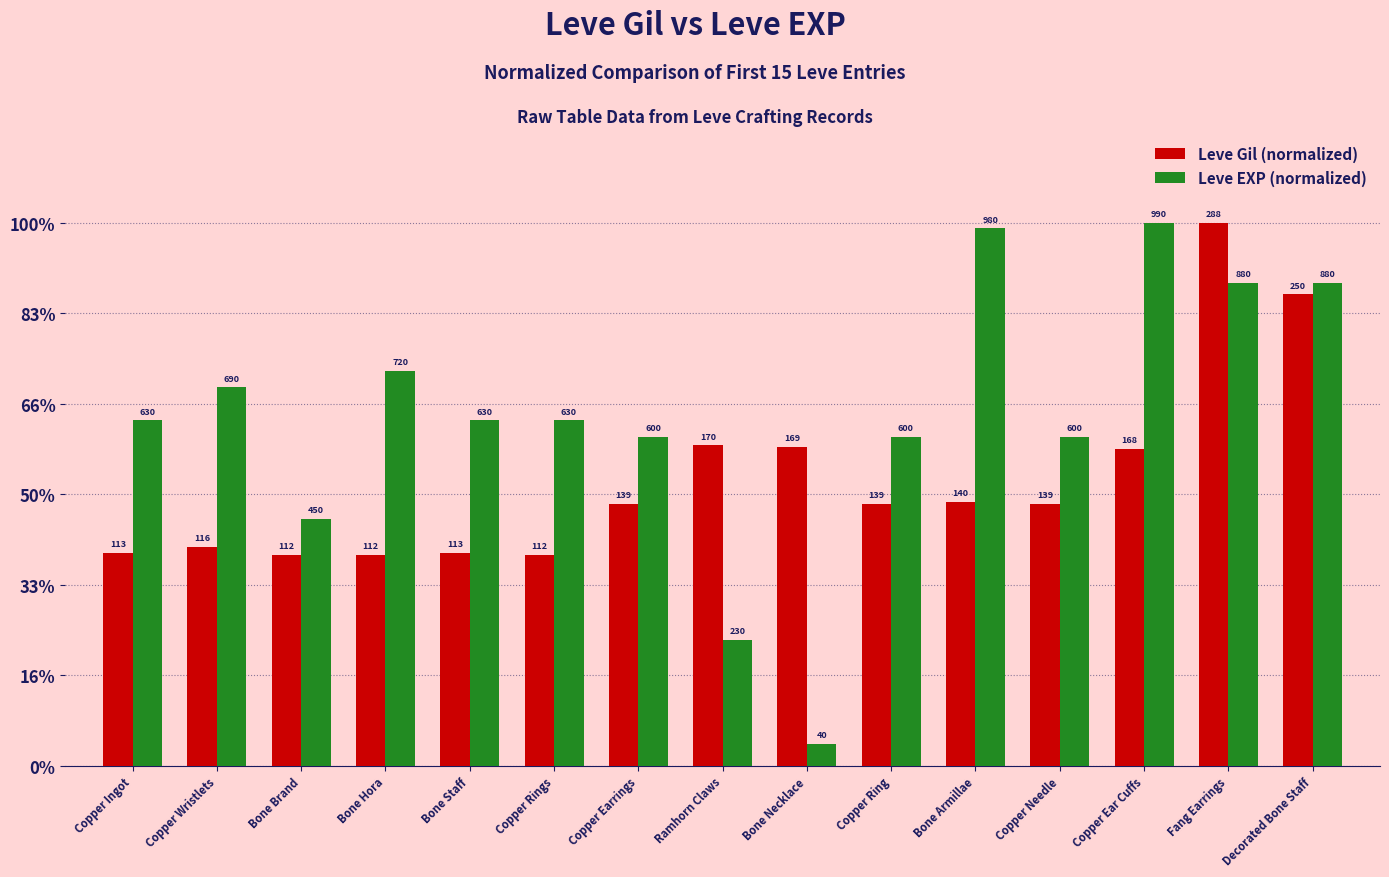

The Leve Gil (normalized) series shows 8.0 at Bone Armillae. True or false?

False